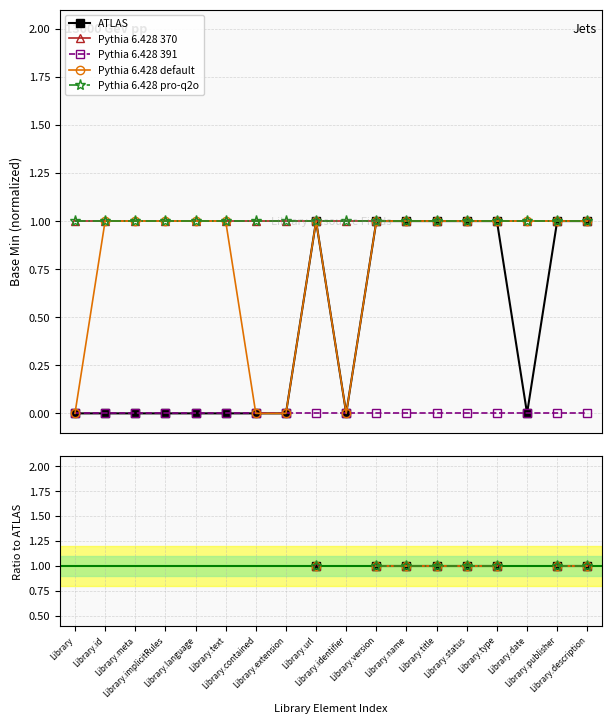

True or false: Pythia 6.428 pro-q2o and Pythia 6.428 default cross at least once.

False